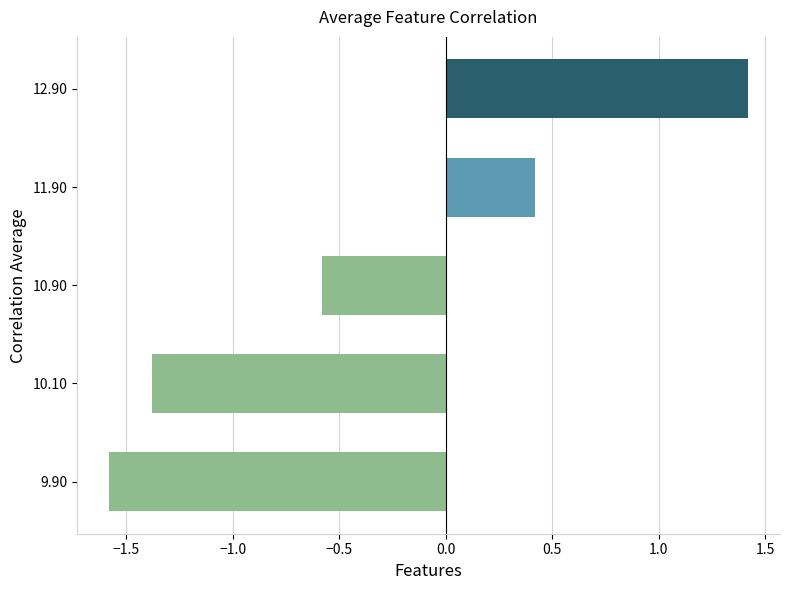

Reading bottom to top, what are all the values shown in this chart?

-1.6	-1.4	-0.6	0.4	1.4